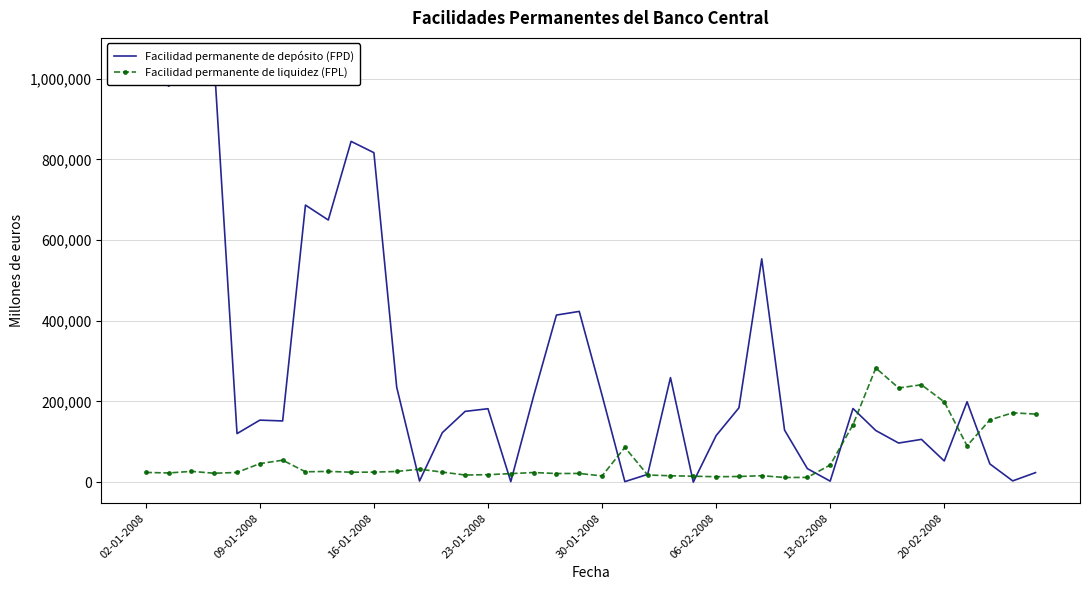

At which category does the chart reach its minimum across all series?

24